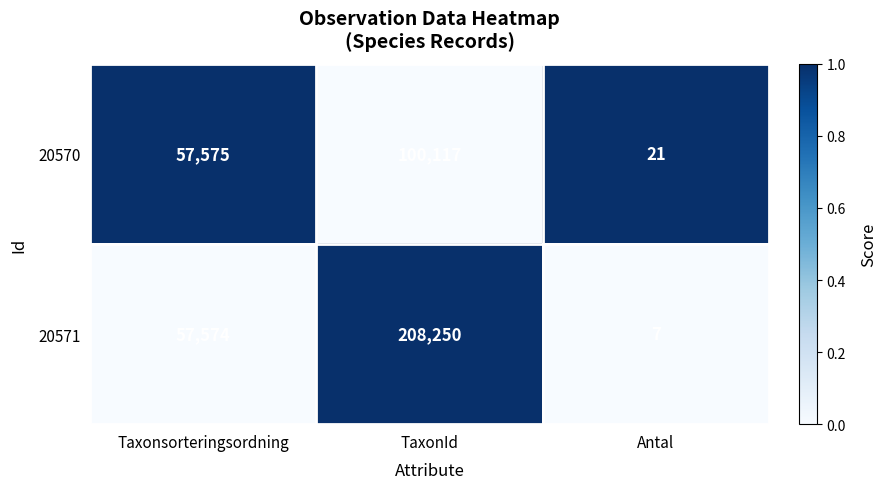

Count the 20571 values in the range 7 to 208250.

3